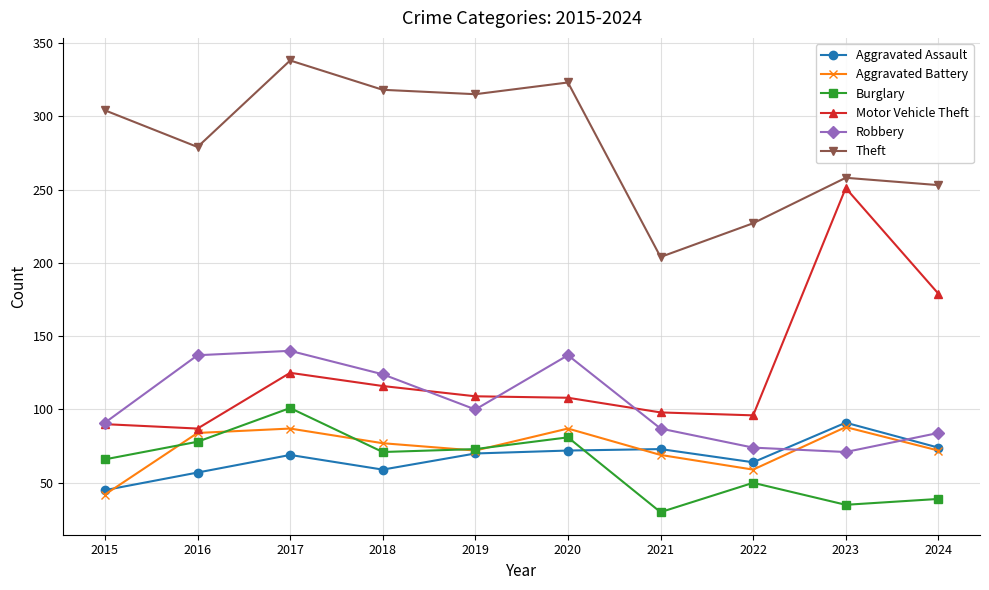

How many times do Aggravated Assault and Burglary cross each other?

1